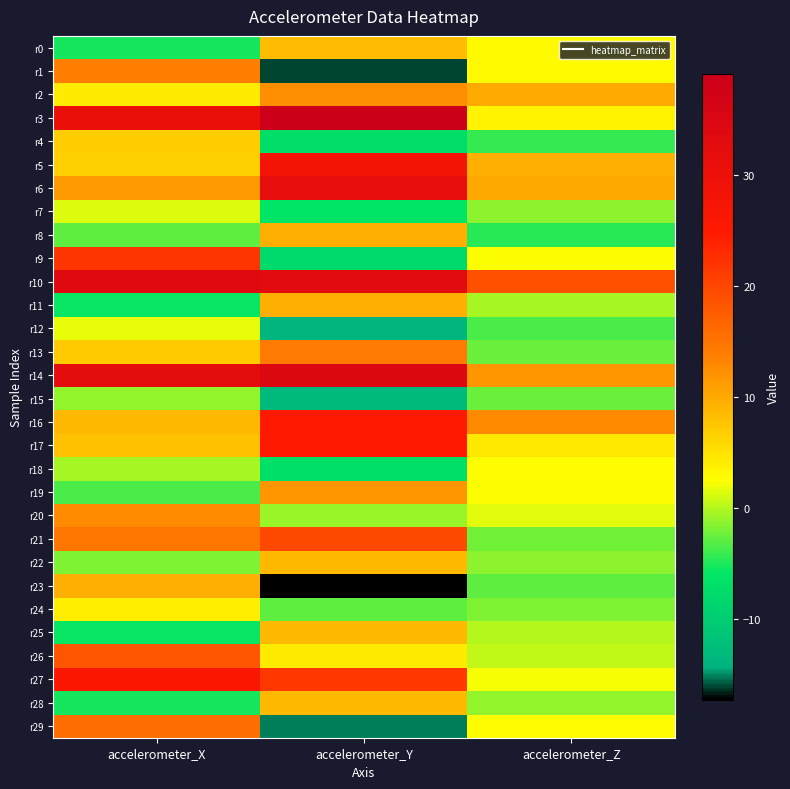

How many categories are shown in the chart?

3